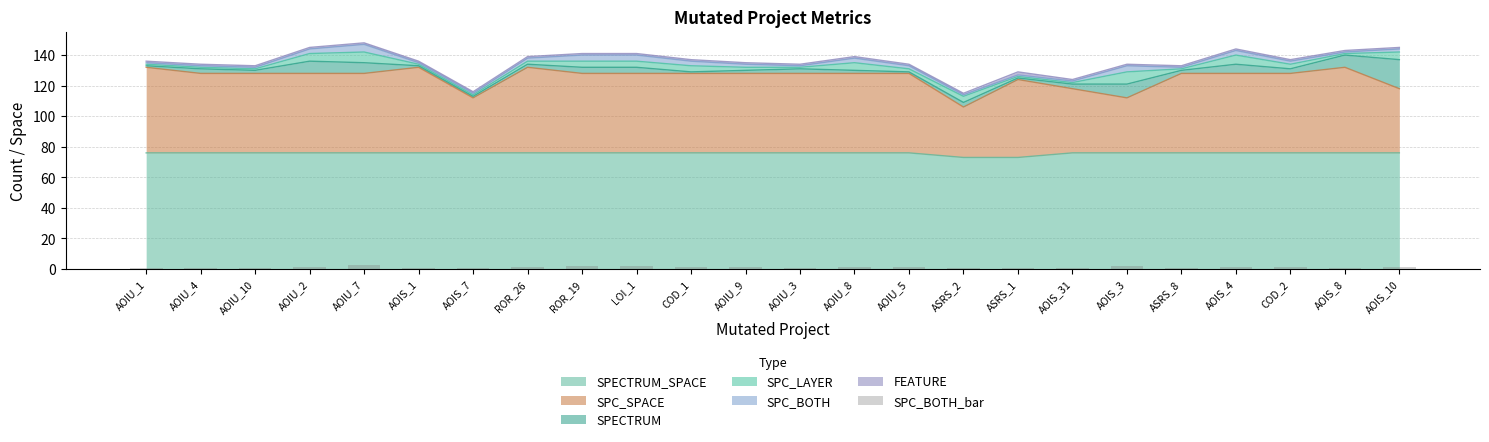

Which has a higher value, ASRS_8 or AOIU_9?

AOIU_9